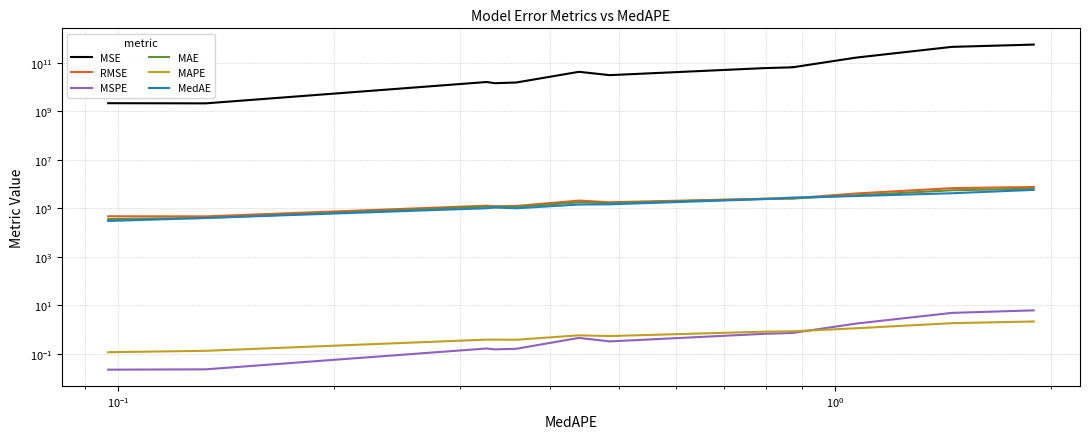

How many categories are shown in the chart?

14